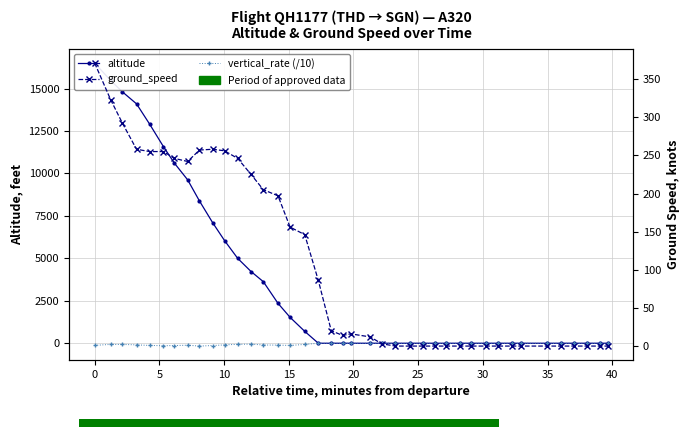

What is the value of the altitude point at the 7th from the left?

10600.0